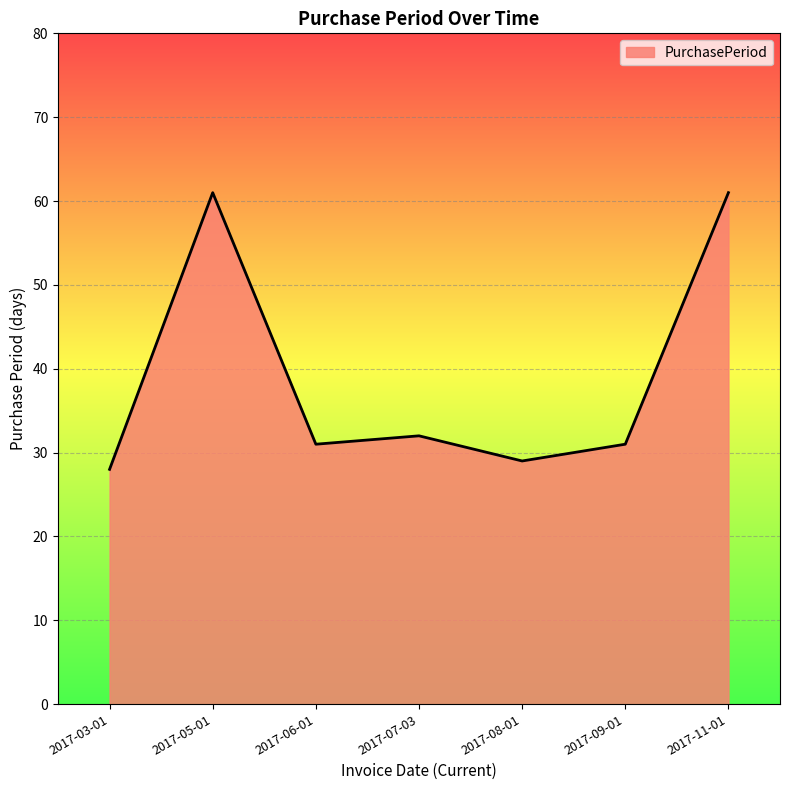

At which label is the value closest to 44?

2017-07-03